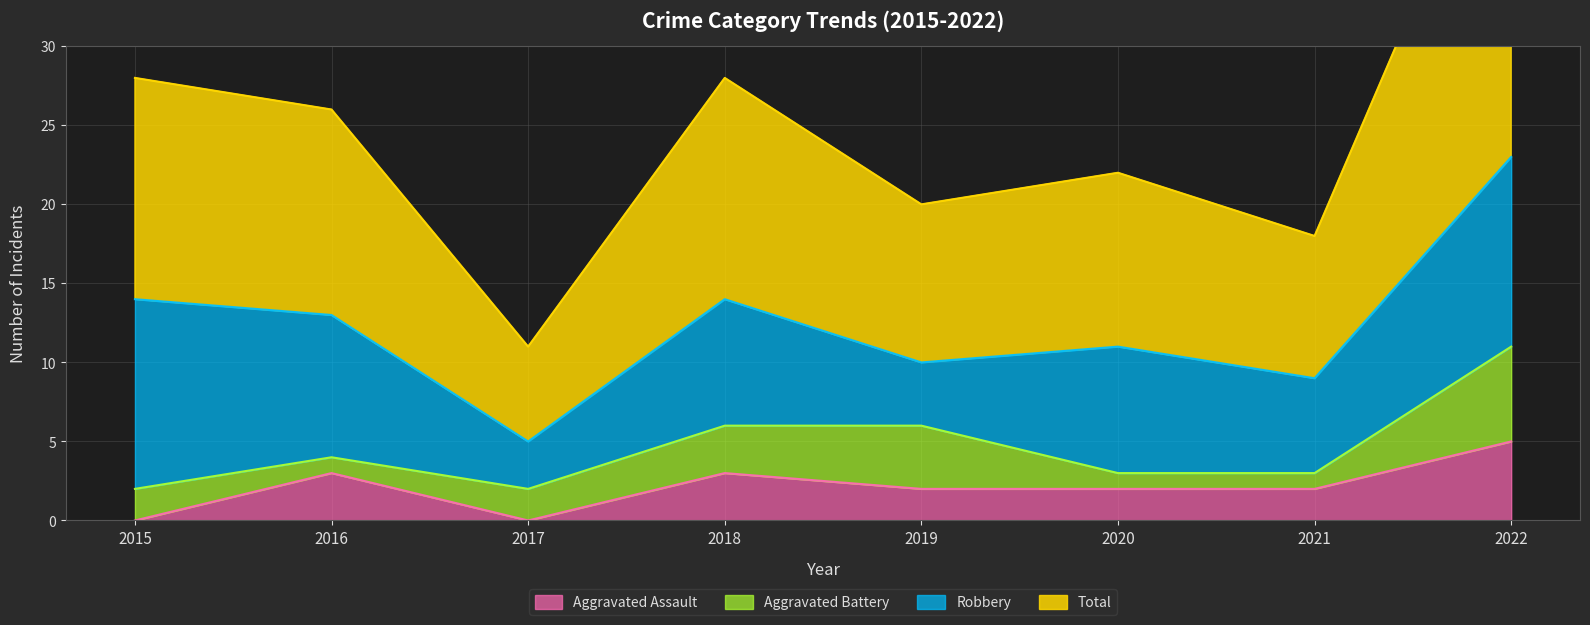

The value of Aggravated Assault at 2015 is 0. True or false?

True